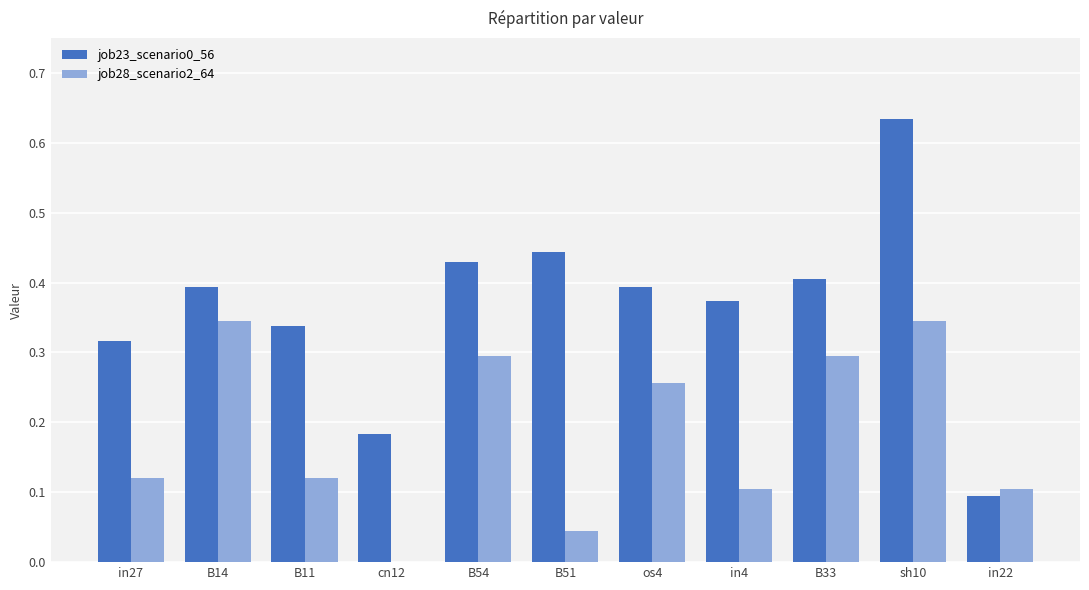

Is the value of job28_scenario2_64 at B51 greater than the value of job23_scenario0_56 at B51?

No